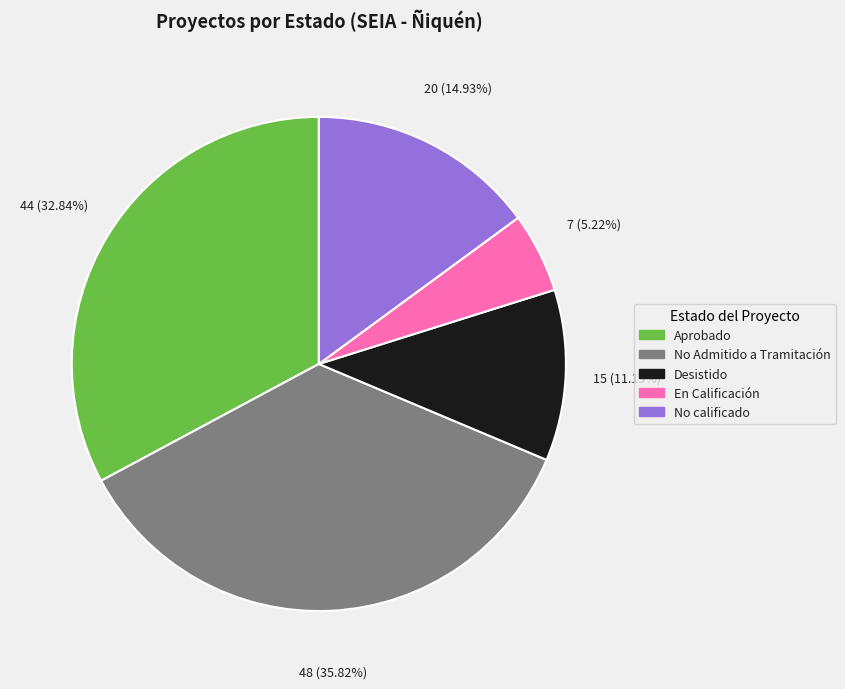

Do No calificado and Aprobado together represent more than half of the pie?

No